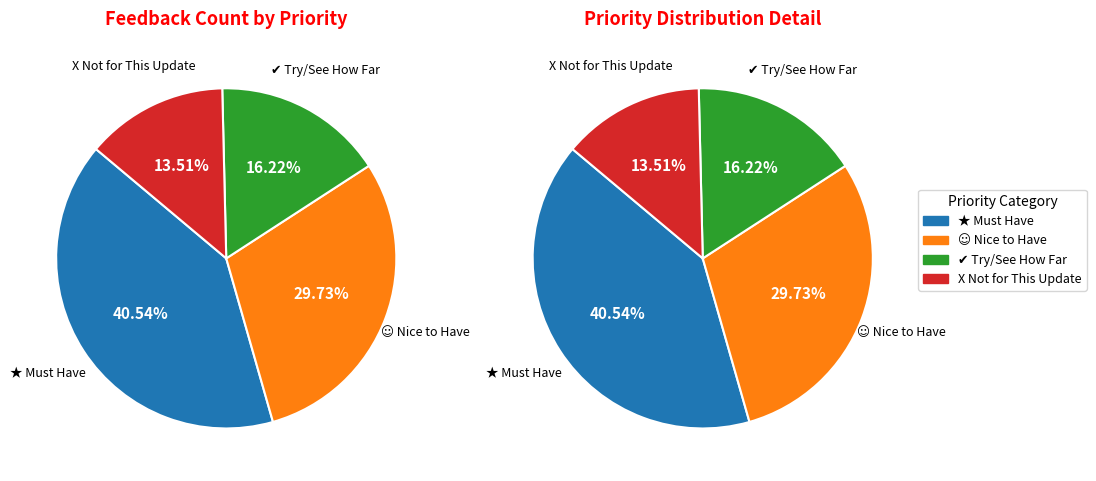

True or false: ☺ Nice to Have accounts for 42% of the total.

False